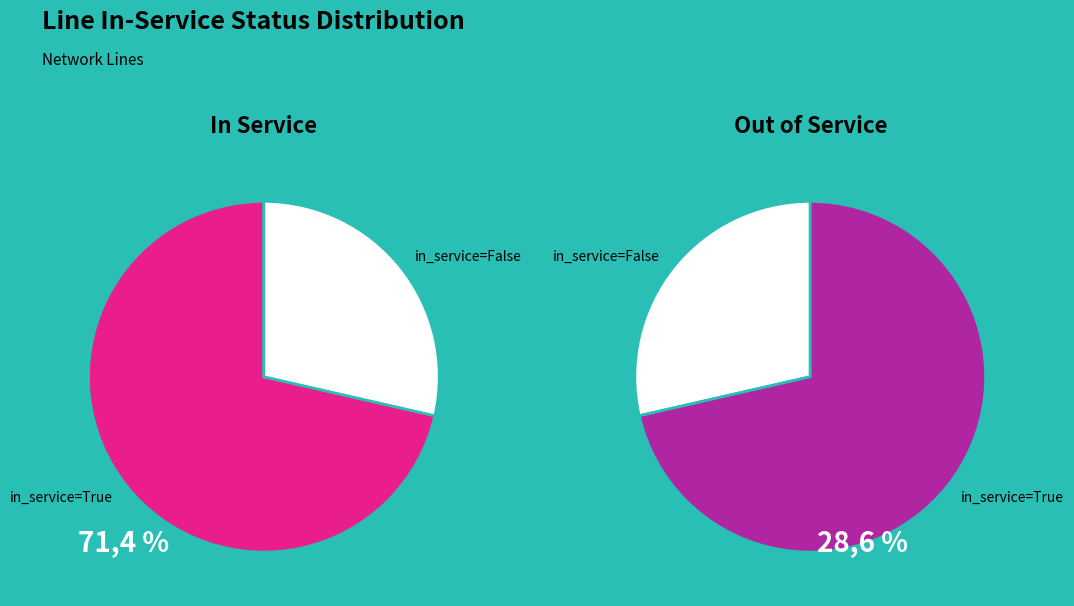

Which has a higher value, True or False?

True